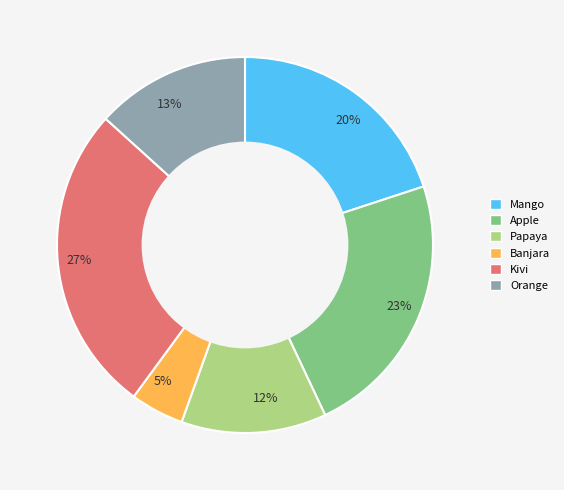

Count the number of slices in the pie.

6